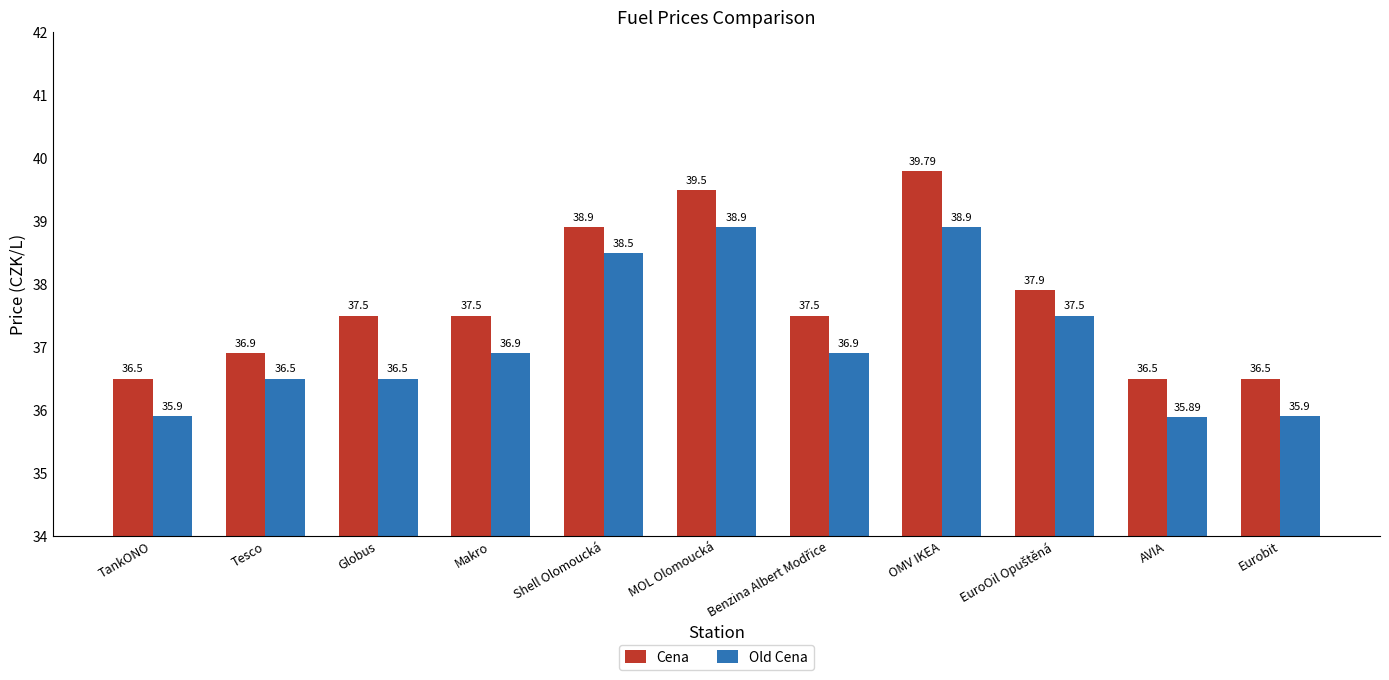

Rank the series at MOL Olomoucká from highest to lowest value.

Cena, Old Cena